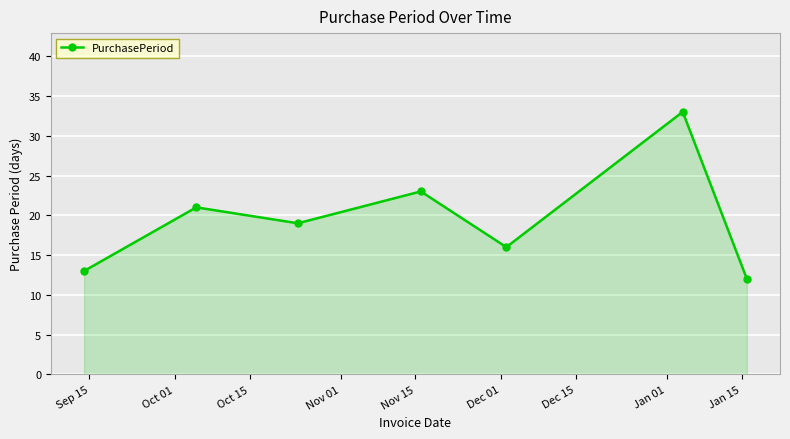

How many lines are shown in the chart?

1